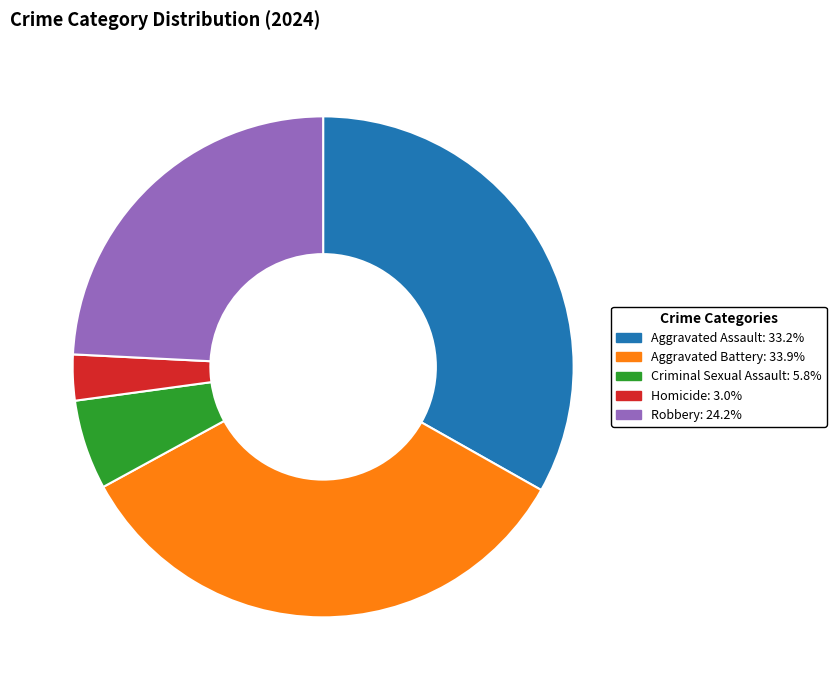

How many slices are in this pie chart?

5